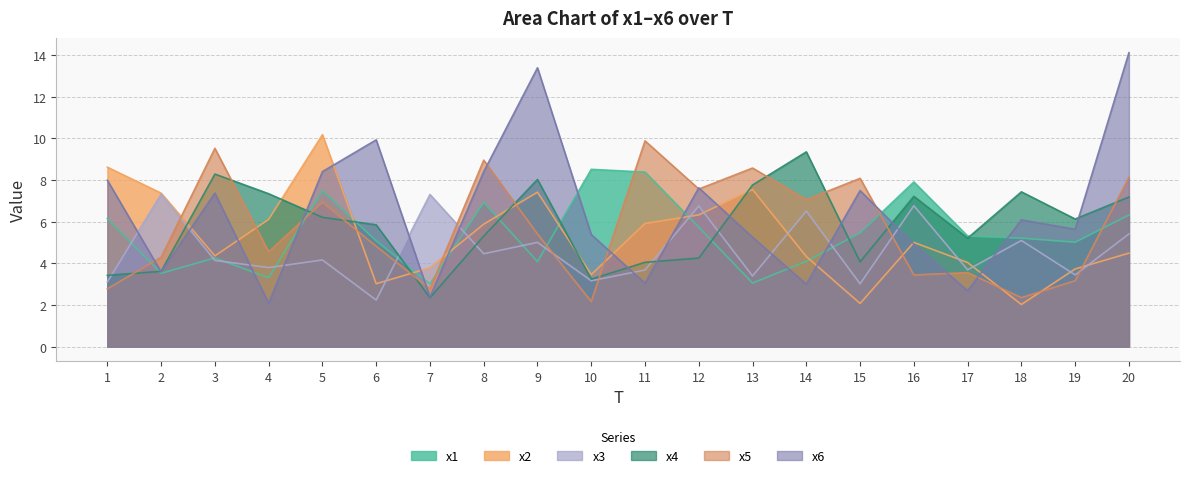

How many distinct data groups are displayed?

6